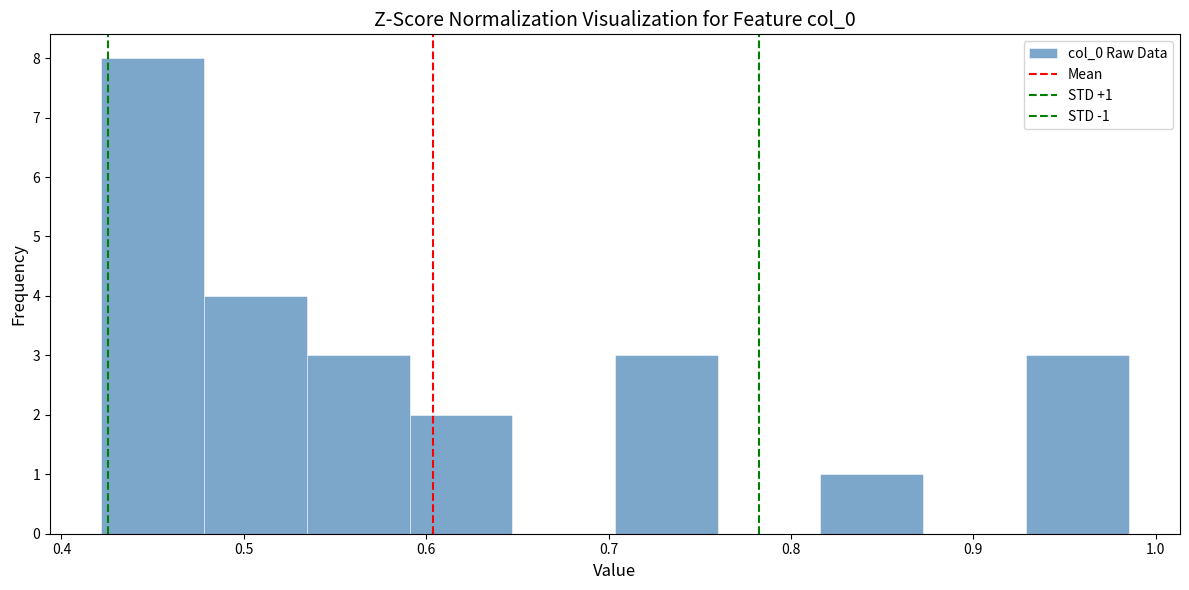

Over which range of the x-axis is the bar tallest?

0.42 to 0.48